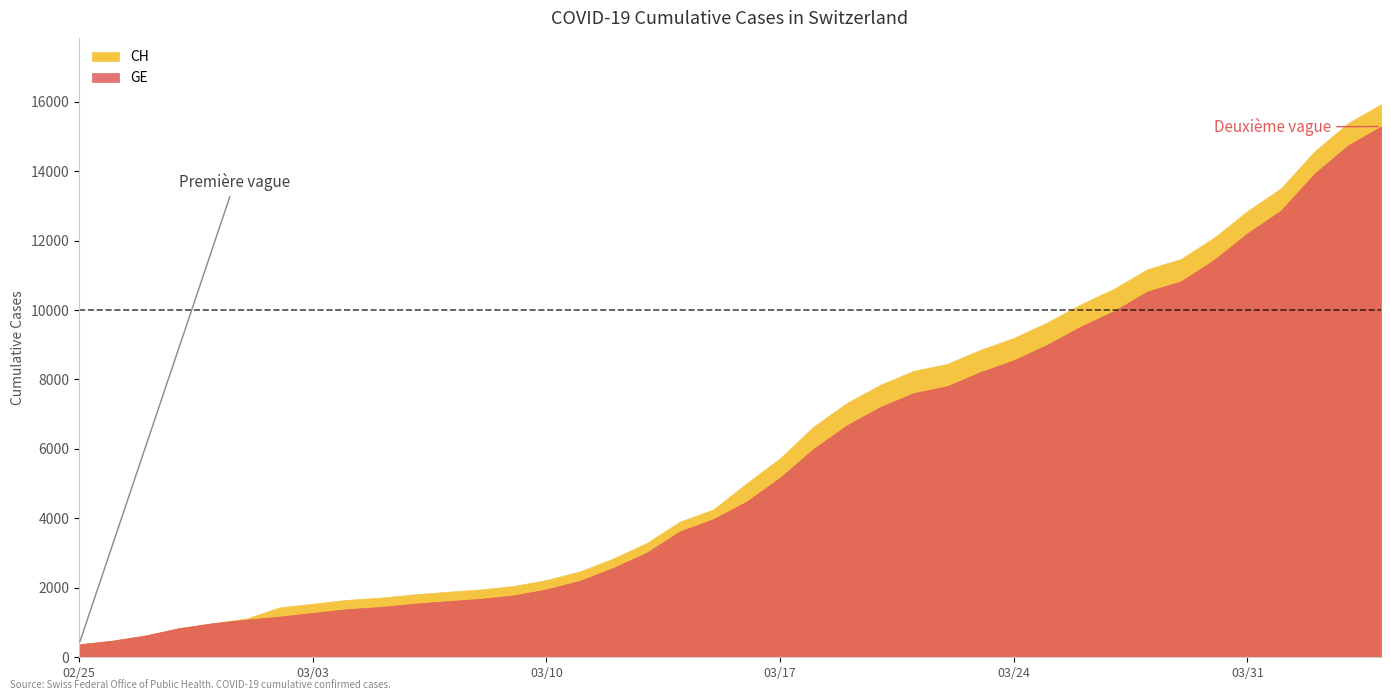

Which series changed the most between 2020-03-02 and 2020-03-10?

CH